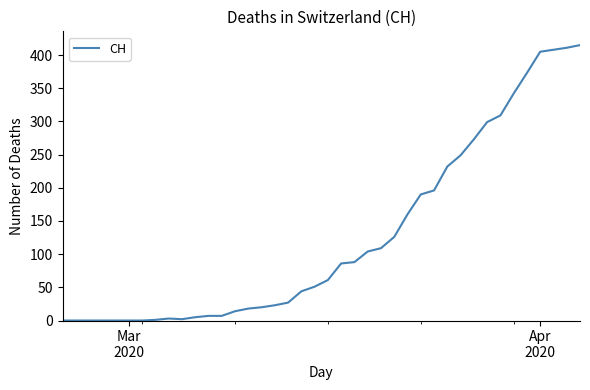

What is the difference between the maximum and minimum values?

415